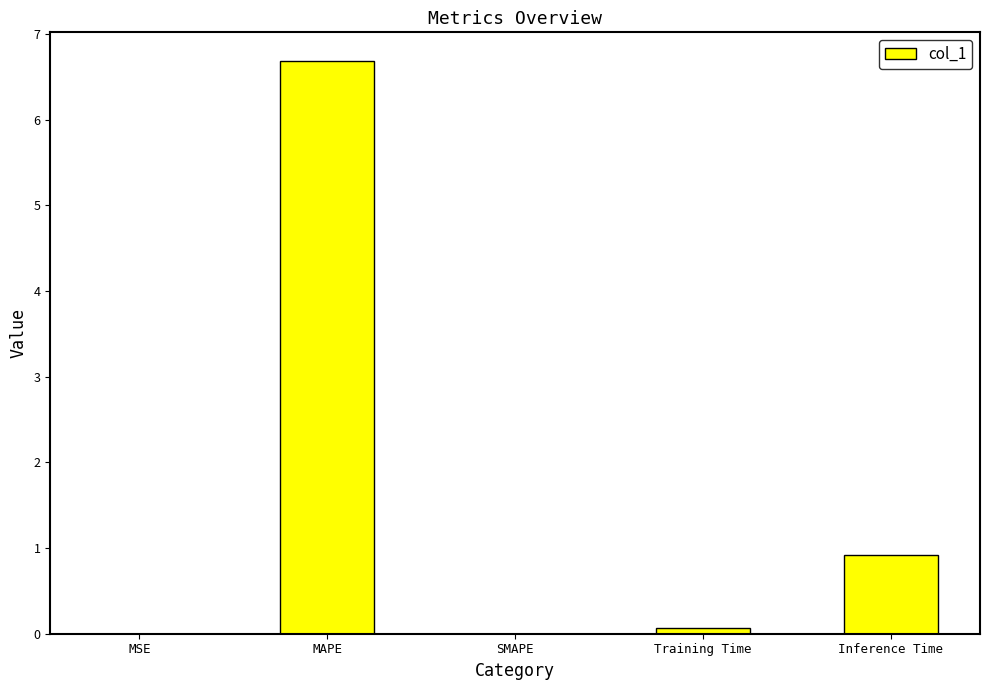

Which label corresponds to the largest value in the chart?

MAPE